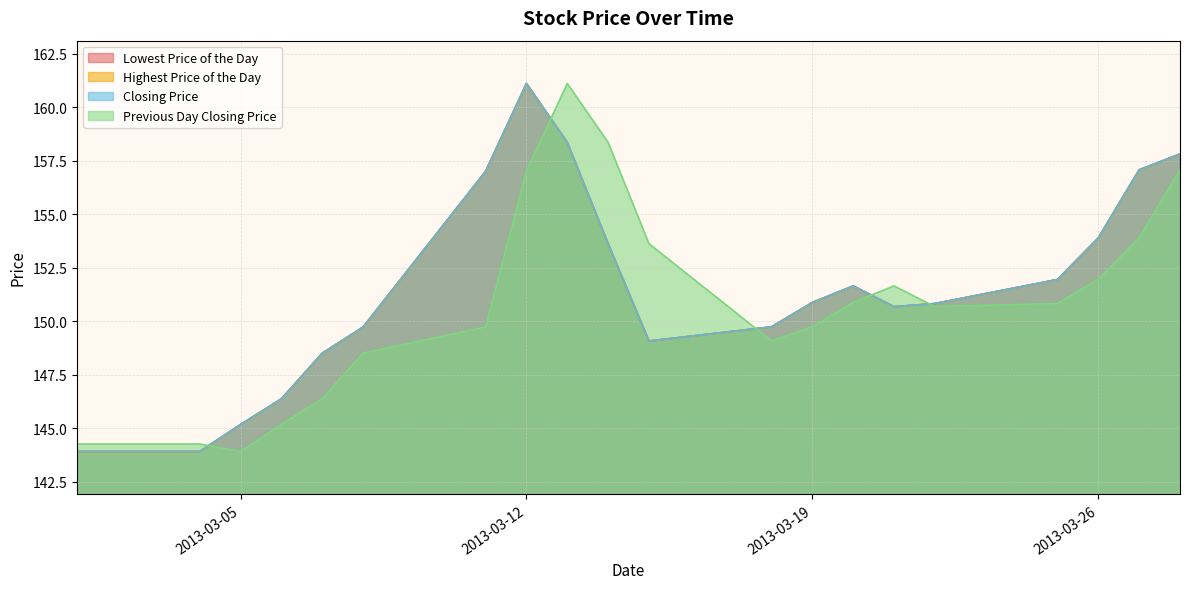

Is it true that Lowest Price of the Day equals 89.9 at 2013-03-12?

False